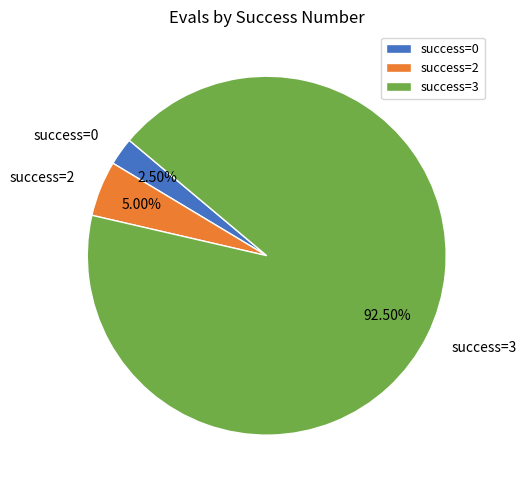

How many segments does this pie chart have?

3